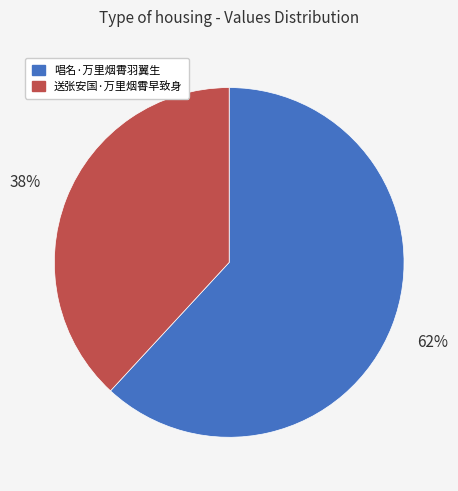

What is the ratio of the value at 唱名·万里烟霄羽翼生 to the value at 送张安国·万里烟霄早致身?

1.6